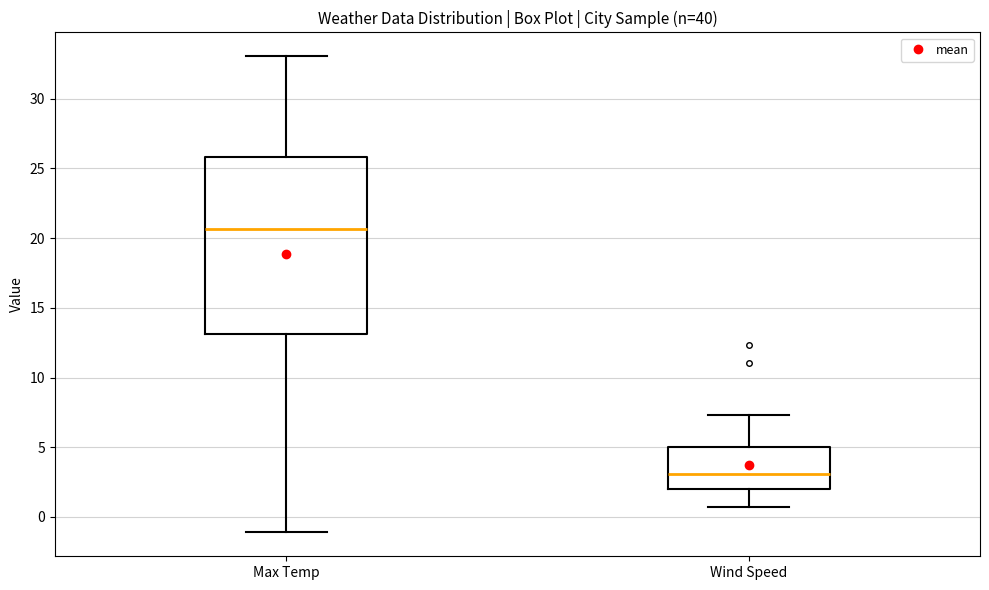

Which box's median line is the highest?

Max Temp